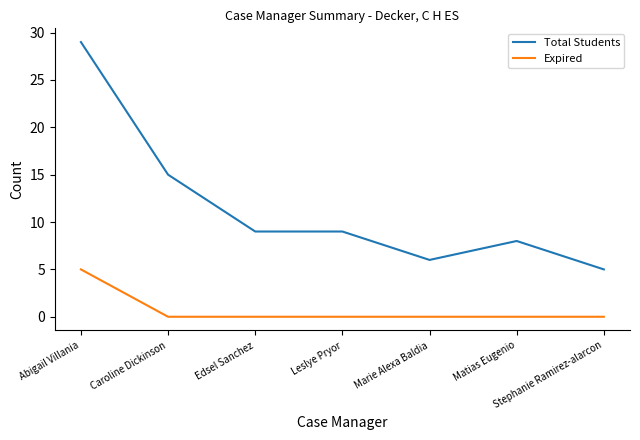

Is the value of Total Students at Leslye Pryor greater than the value of Expired at Stephanie Ramirez-alarcon?

Yes